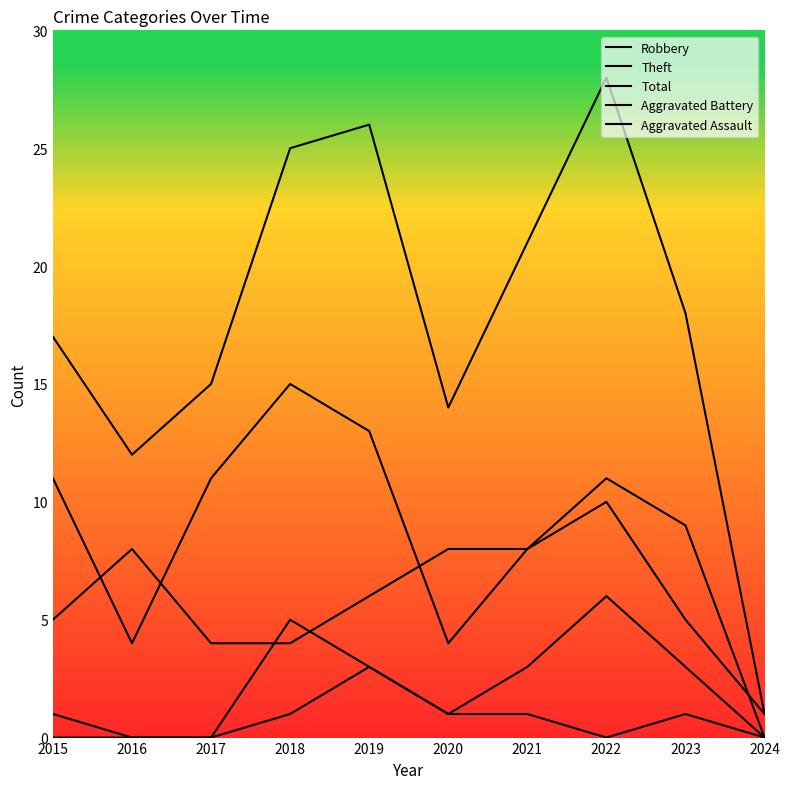

True or false: Aggravated Battery has a value of 1 at 2019.

False